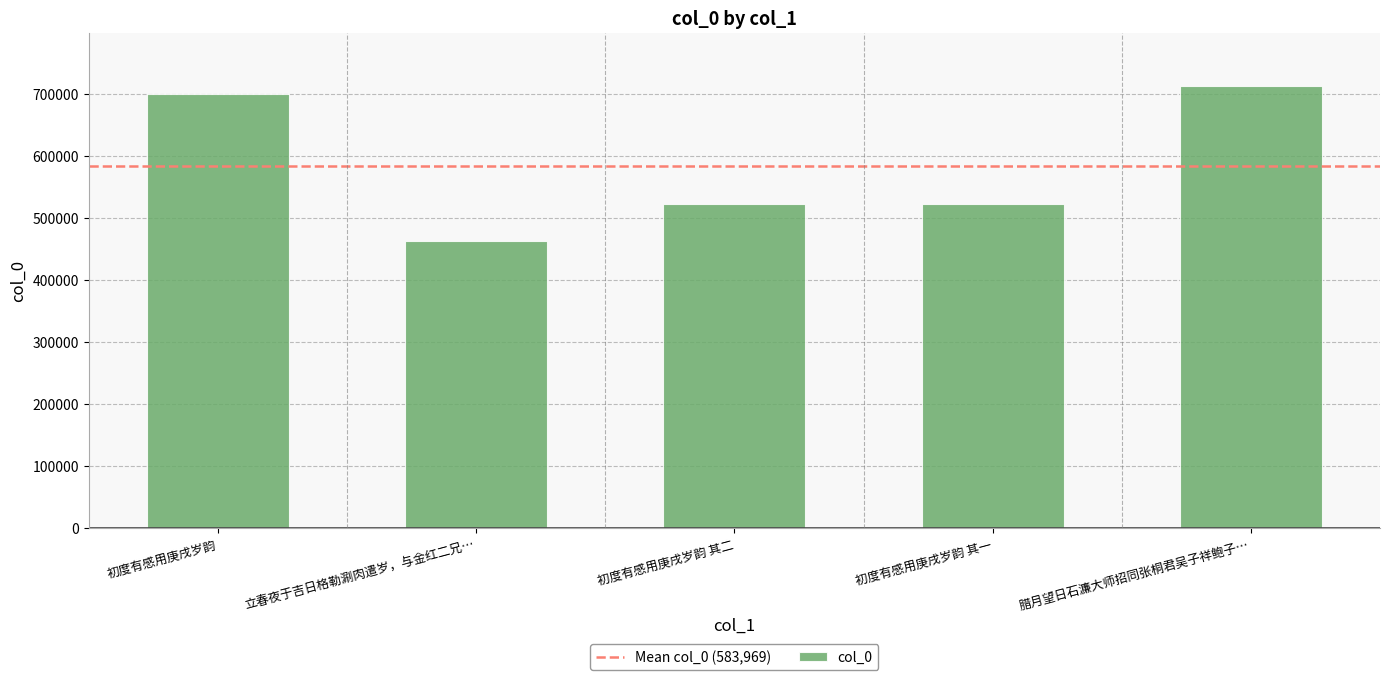

What is the minimum value shown in the chart?

462722